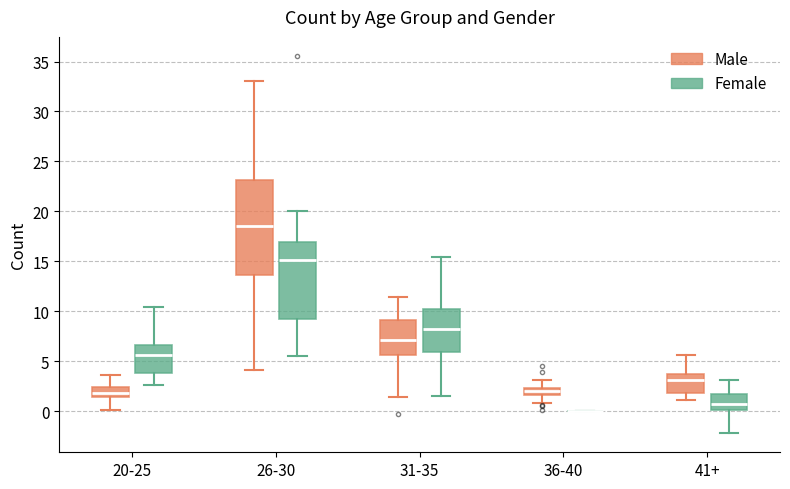

Where is the lower edge of the box for 41+ (Male) on the y-axis? The values are not printed on the chart, so give them approximately, as read against the axis.

2.0